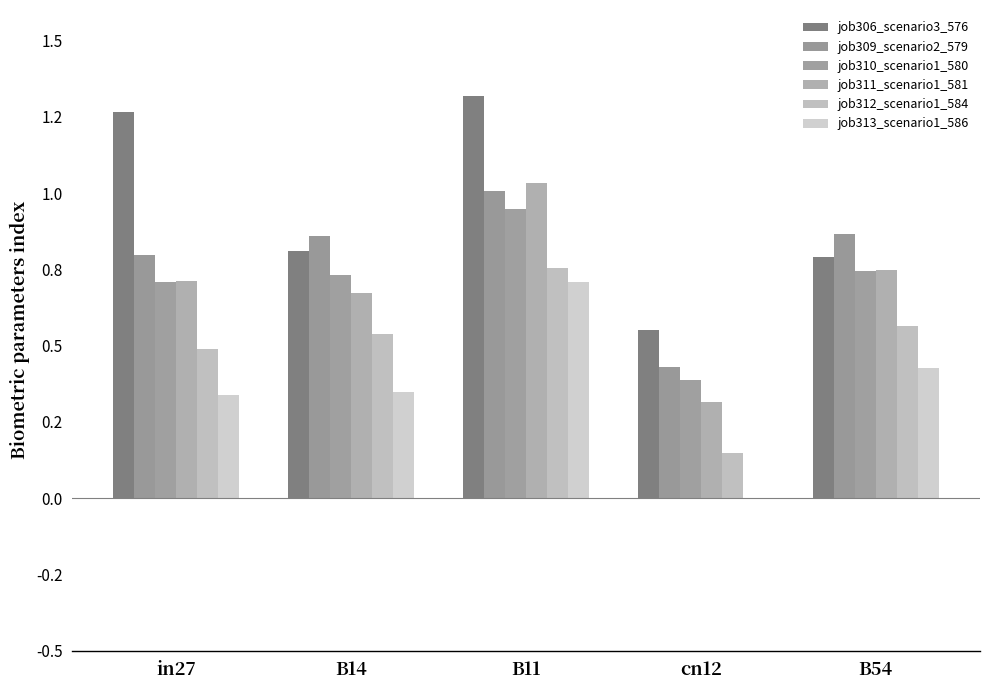

What is the sum of the job311_scenario1_581 values at in27 and B54?

1.5